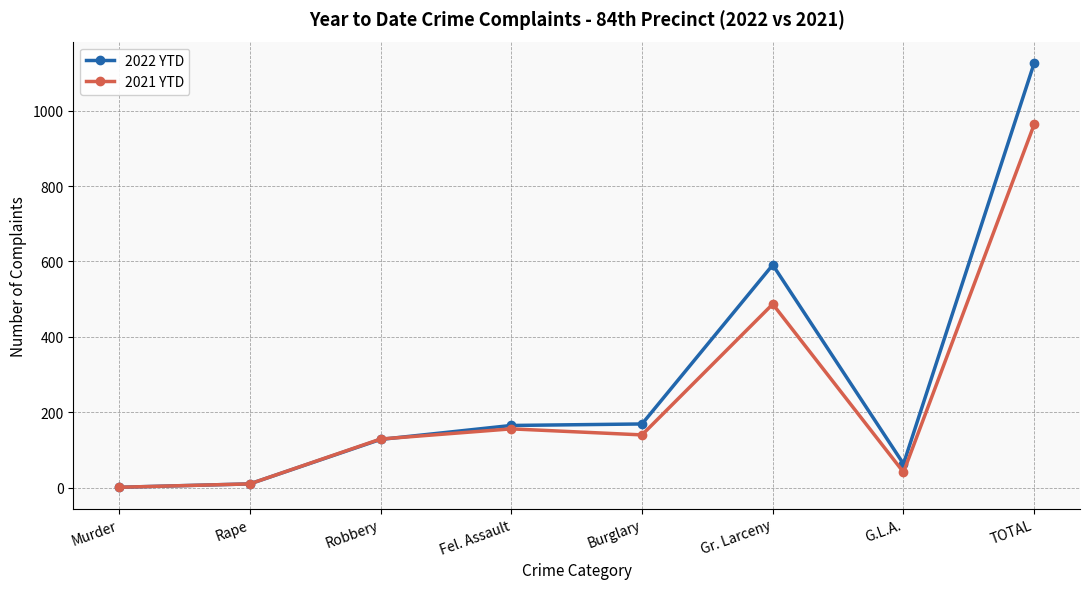

What is the label of the 5th point from the left?

Burglary